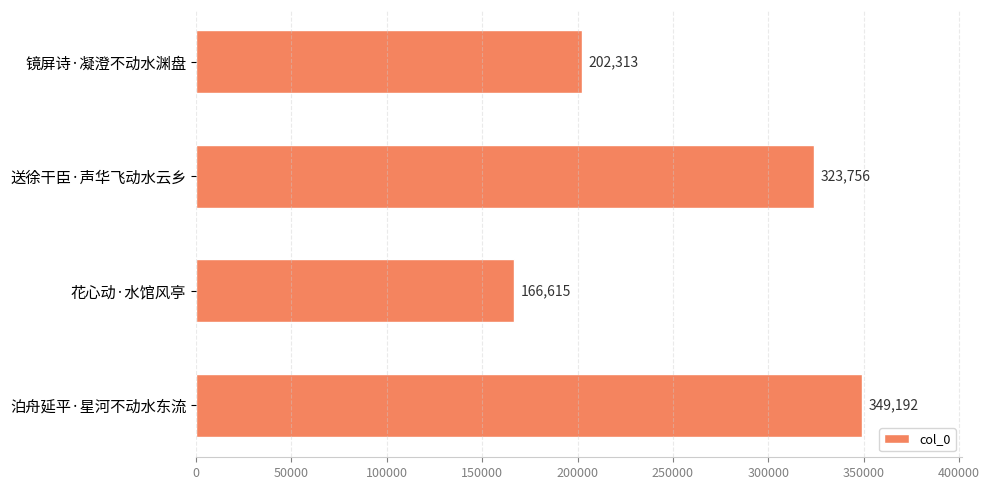

How many bars are there in total?

4